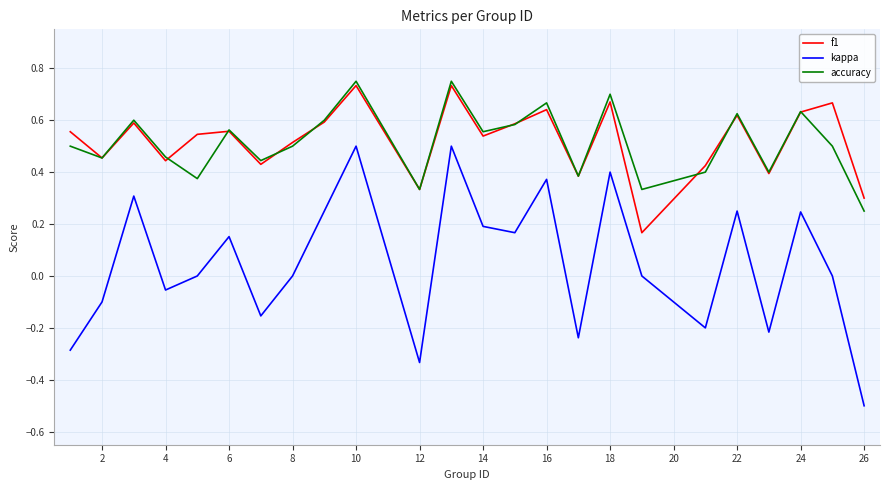

True or false: kappa and f1 cross at least once.

False